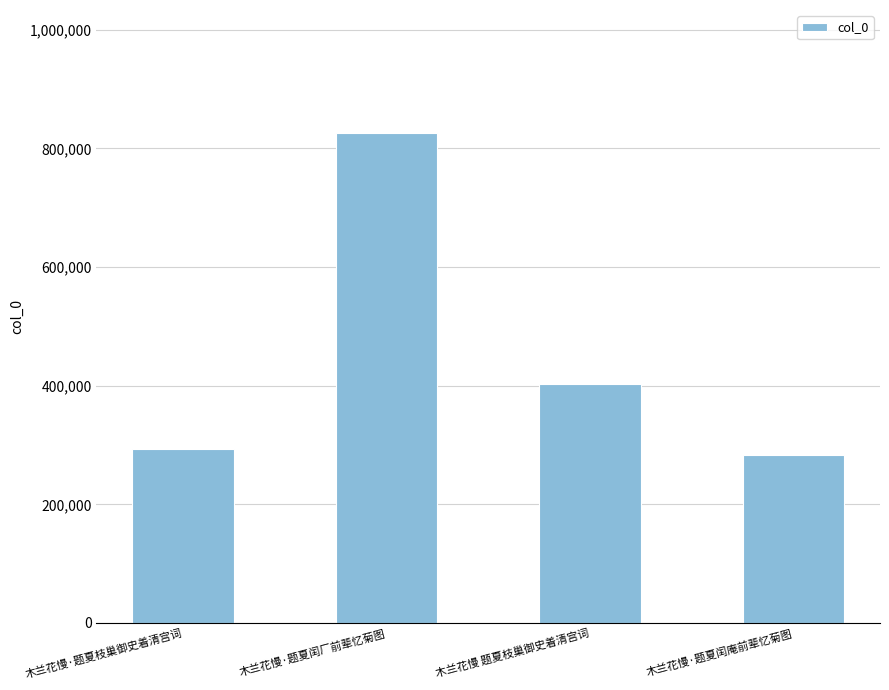

Rank the categories by value from lowest to highest.

木兰花慢·题夏闰庵前辈忆菊图, 木兰花慢·题夏枝巢御史着清宫词, 木兰花慢 题夏枝巢御史着清宫词, 木兰花慢·题夏闰厂前辈忆菊图